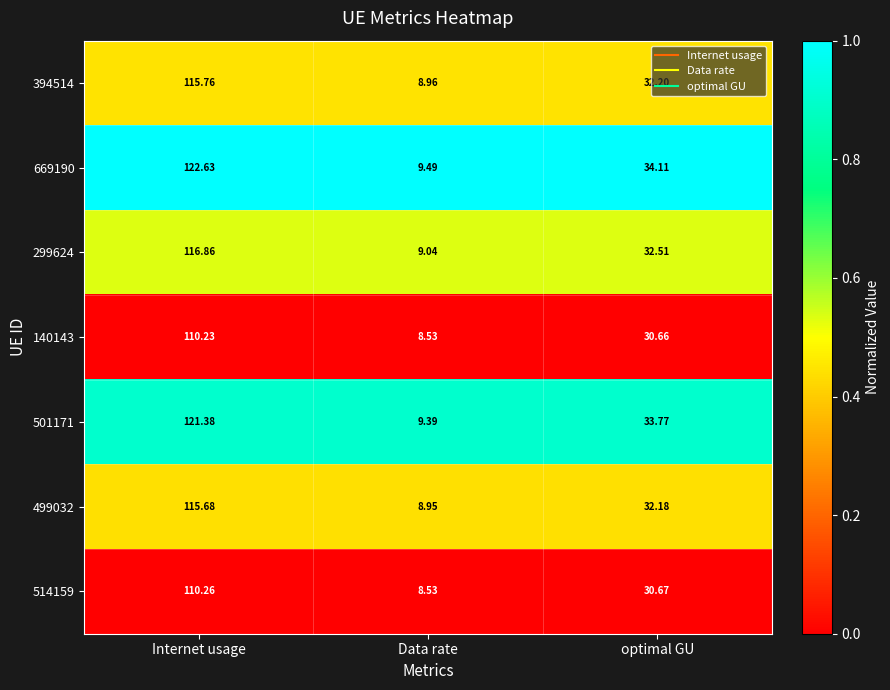

At which label does 299624 reach its minimum?

Data rate